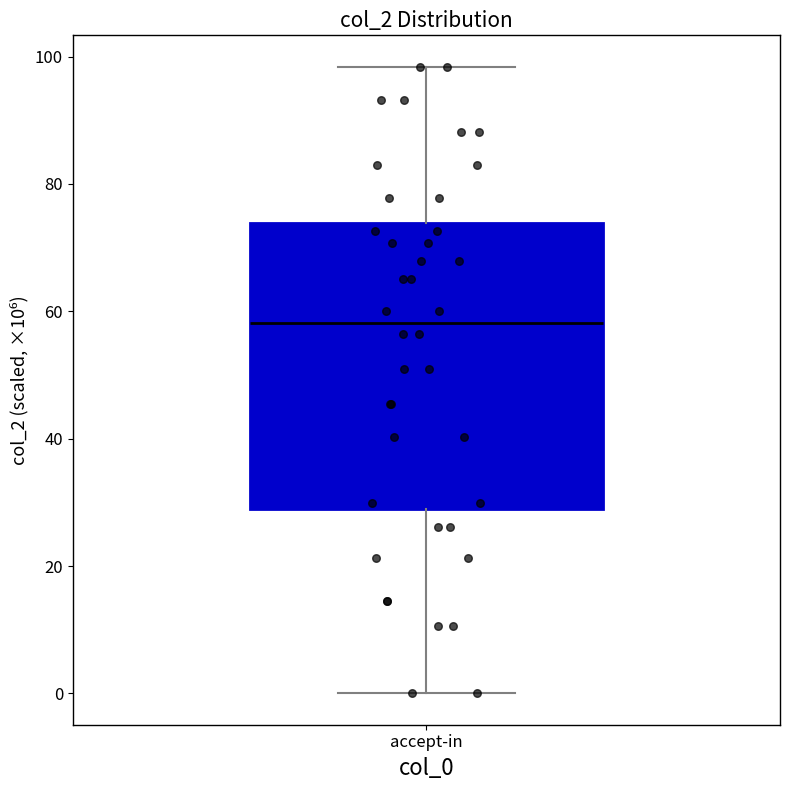

Read this box plot against the y-axis: the position of the median line, the range covered by the box, and the ends of both whiskers. The values are not printed on the chart, so give them approximately, as read against the axis.

median 58, box 28 to 74, whiskers 0 to 98